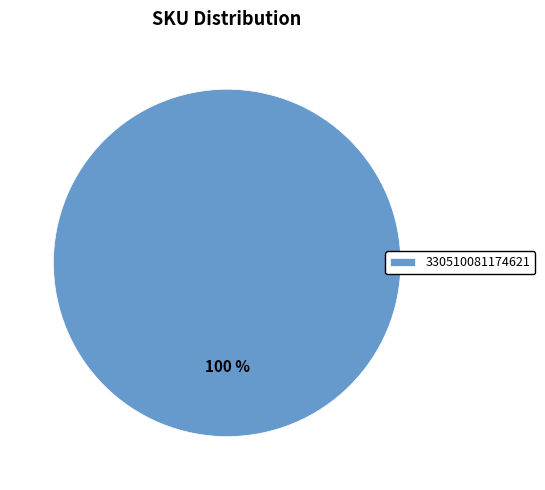

Which category accounts for the majority?

330510081174621